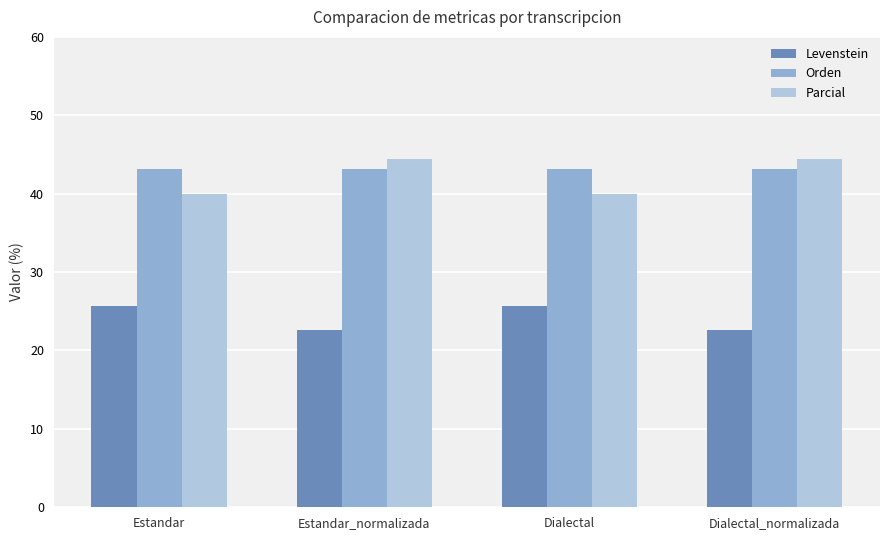

At Estandar, list the series in order from smallest to largest.

Levenstein, Parcial, Orden